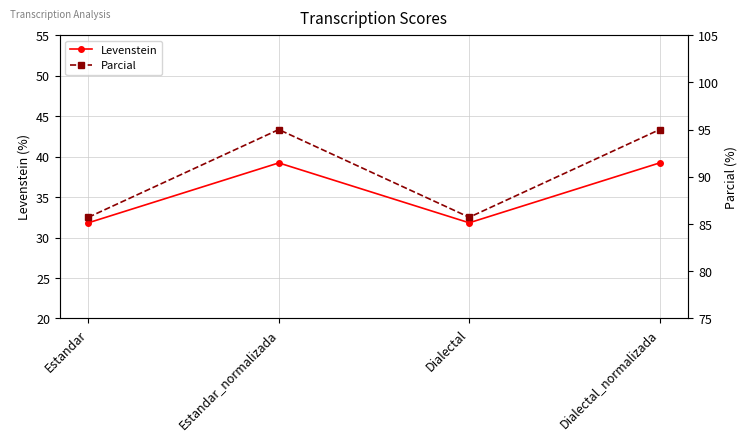

Which label corresponds to the largest value in the chart?

Estandar_normalizada